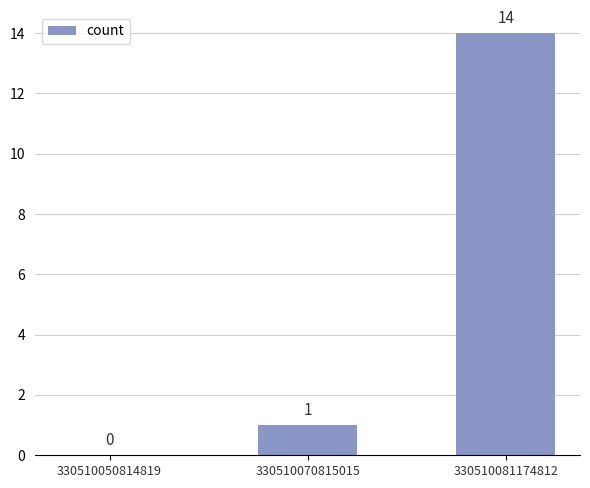

The value at 330510081174812 is 14. True or false?

True